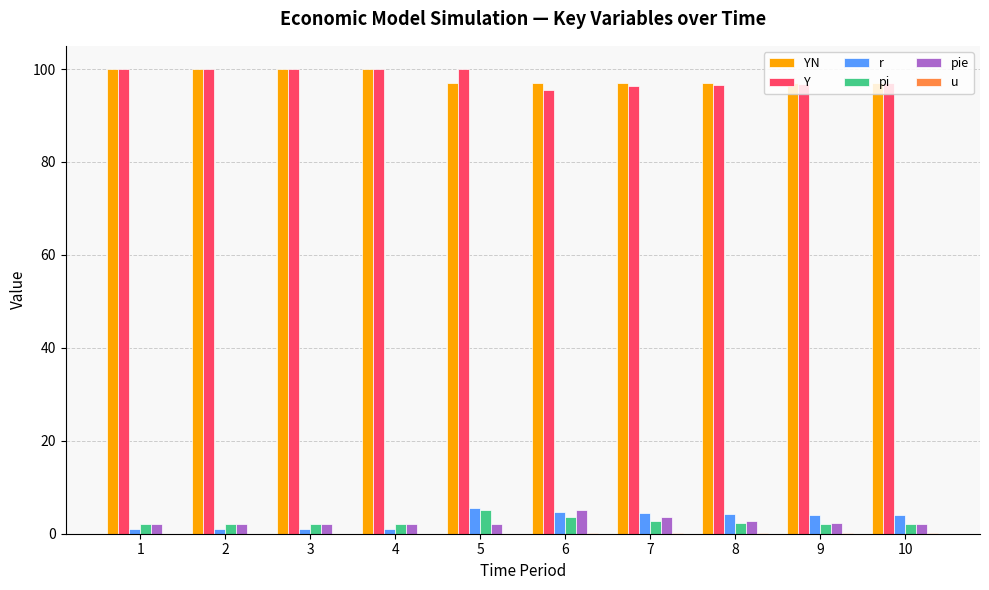

How many series are shown in this chart?

6